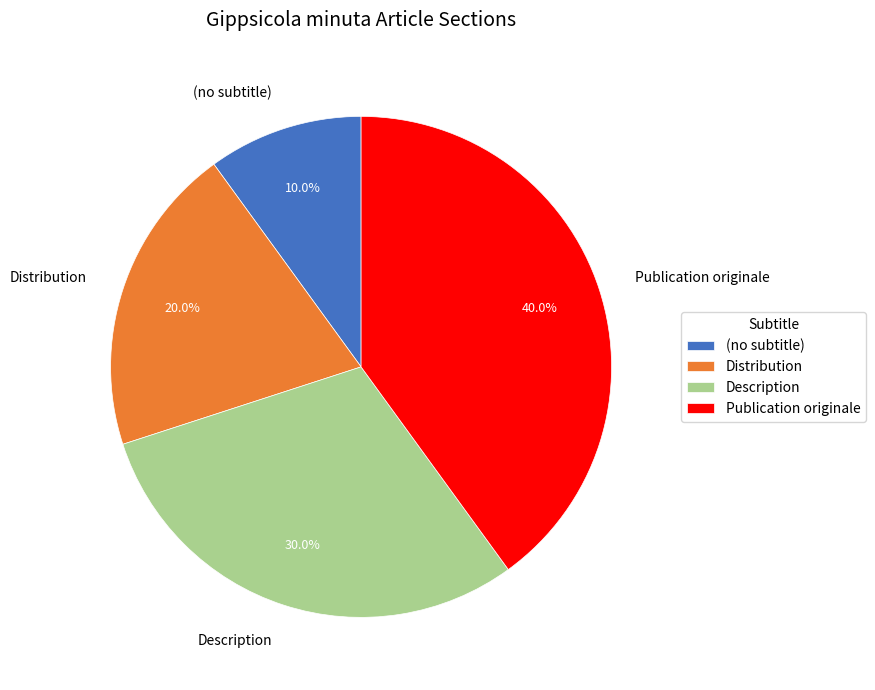

What is the ratio of the value at Description to the value at Distribution?

1.5